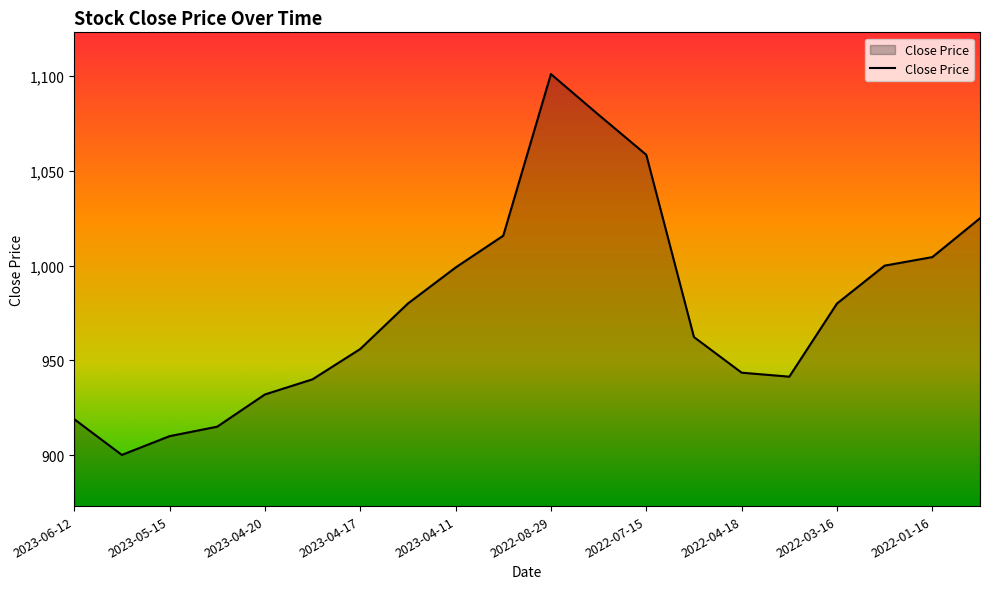

What is the smallest value displayed?

900.1